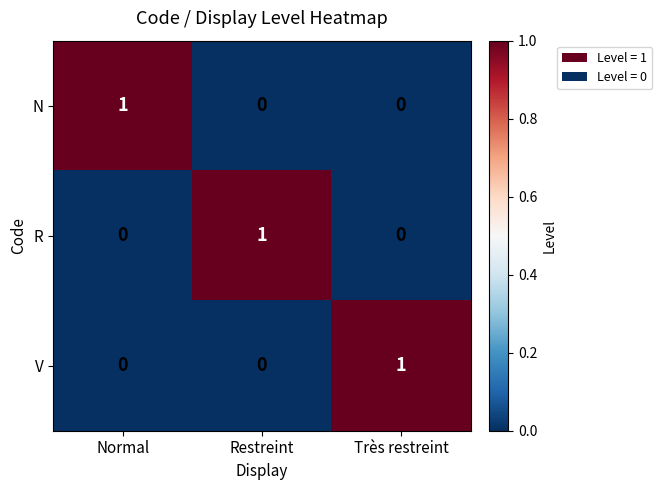

Reading left to right, list all the values displayed in this chart.

N: Normal=1	Restreint=0	Très restreint=0
R: Normal=0	Restreint=1	Très restreint=0
V: Normal=0	Restreint=0	Très restreint=1